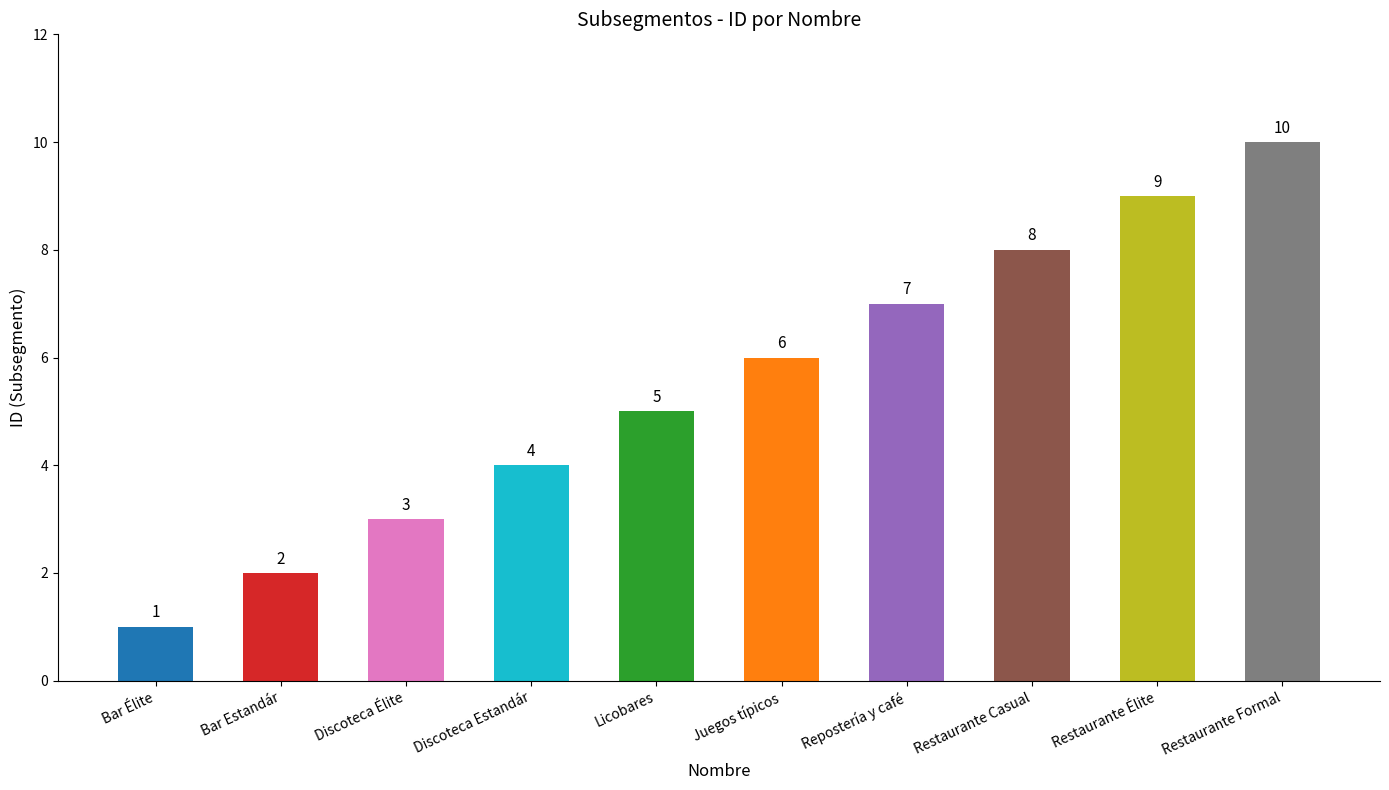

What is the label of the 2nd bar from the left?

Bar Estandár